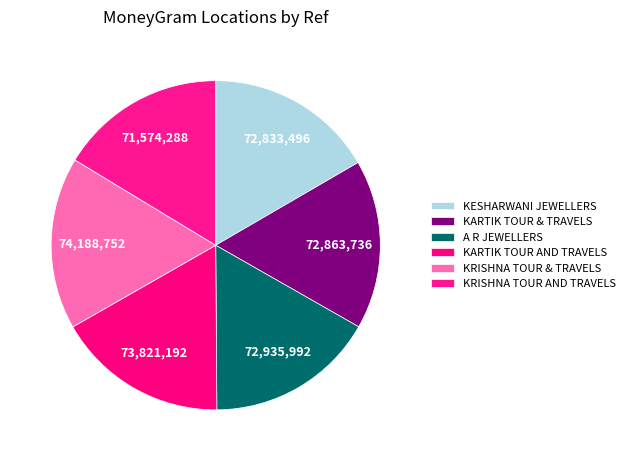

Count the number of slices in the pie.

6